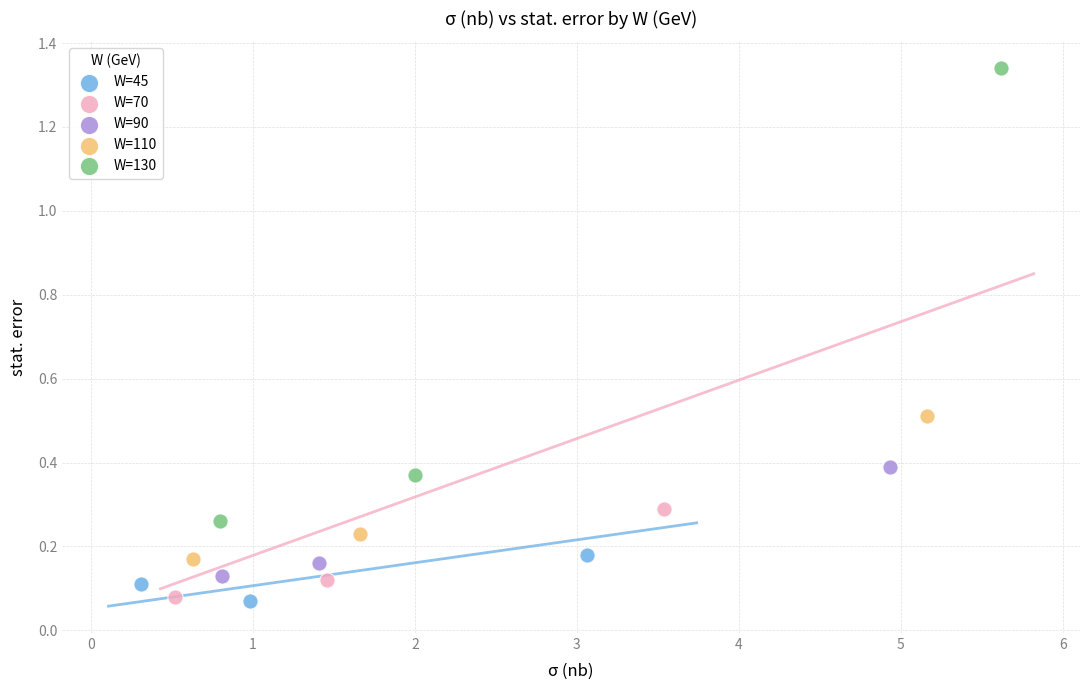

Which series reaches the maximum Y coordinate?

W=130